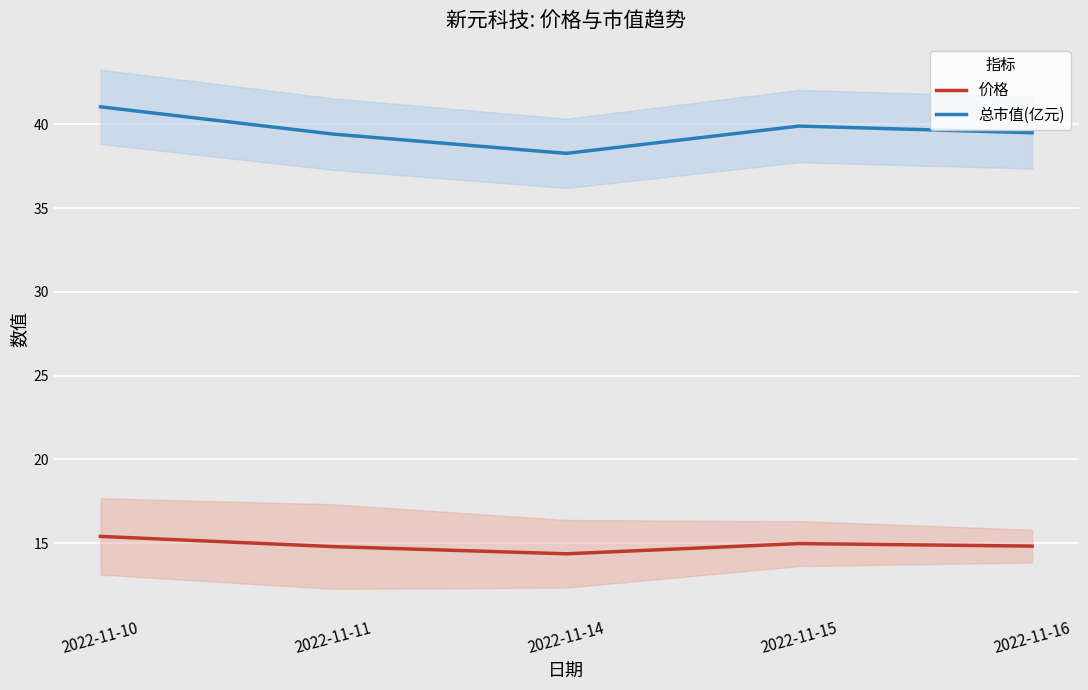

True or false: 价格 and 总市值(亿元) cross at least once.

False